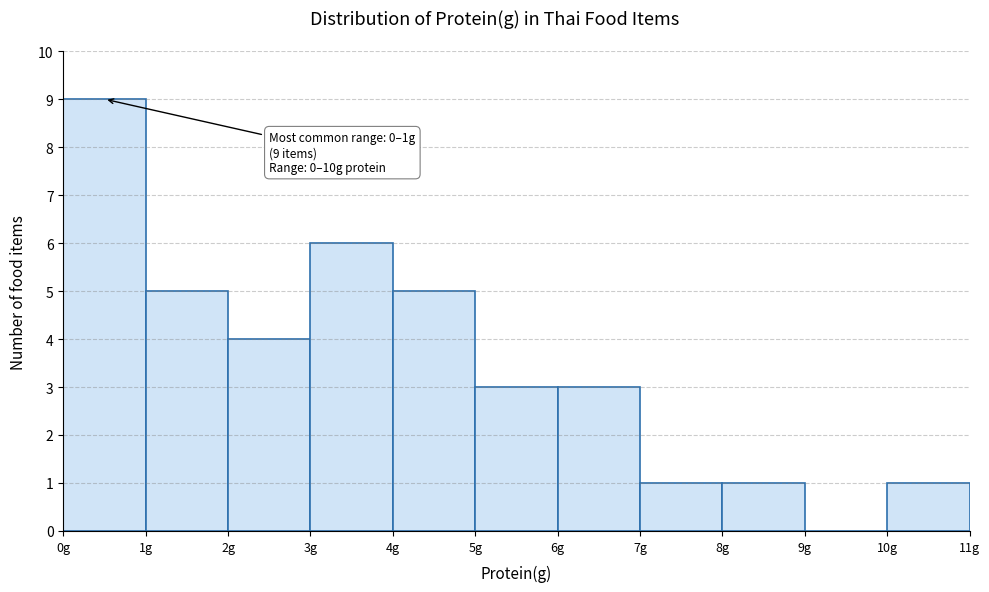

Over which range of the x-axis is the bar tallest?

0 to 1